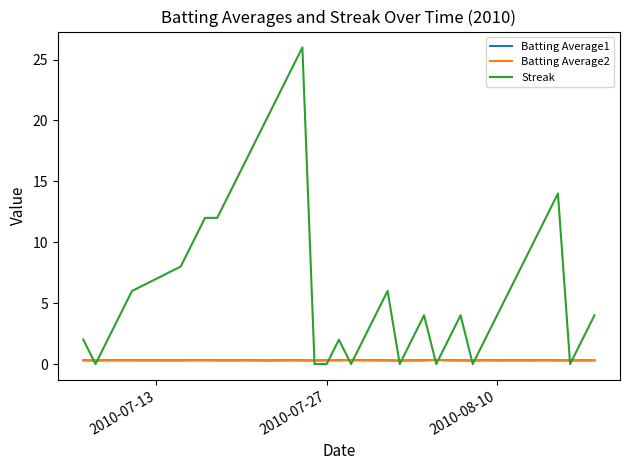

Which series has the largest total across all categories?

Streak